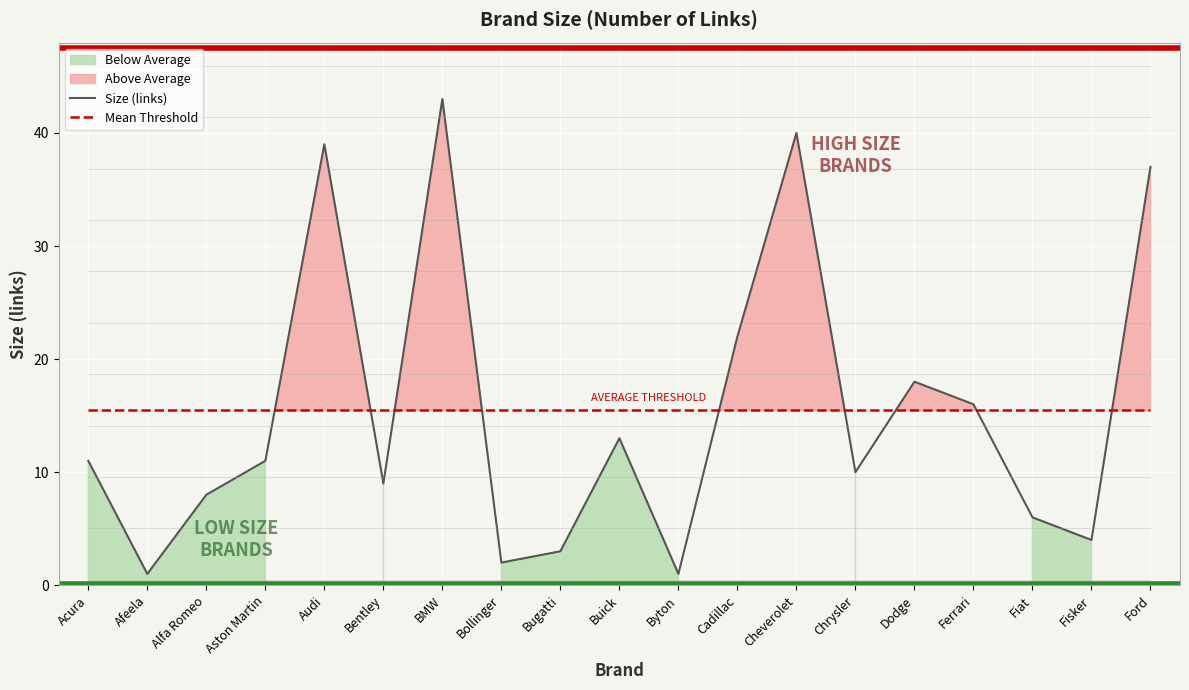

What is the difference between the highest and lowest values at Bugatti?

12.5